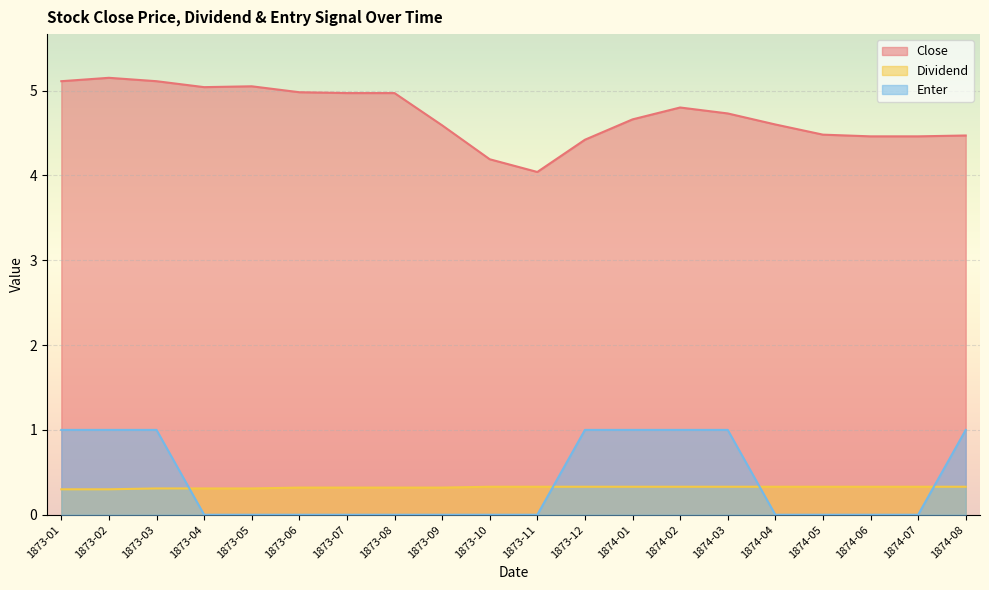

List the series in order of their peak value, highest first.

Close, Enter, Dividend